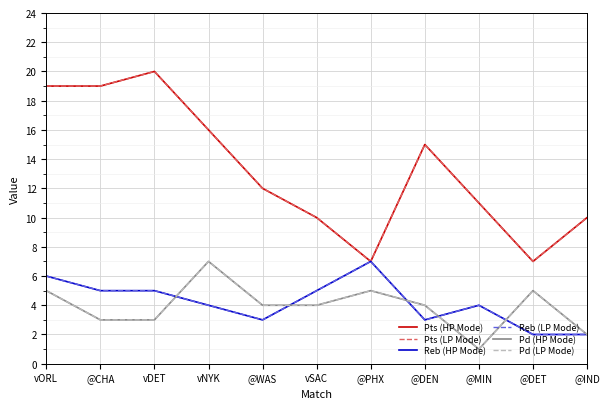

What is the total value across all series at @WAS?

38